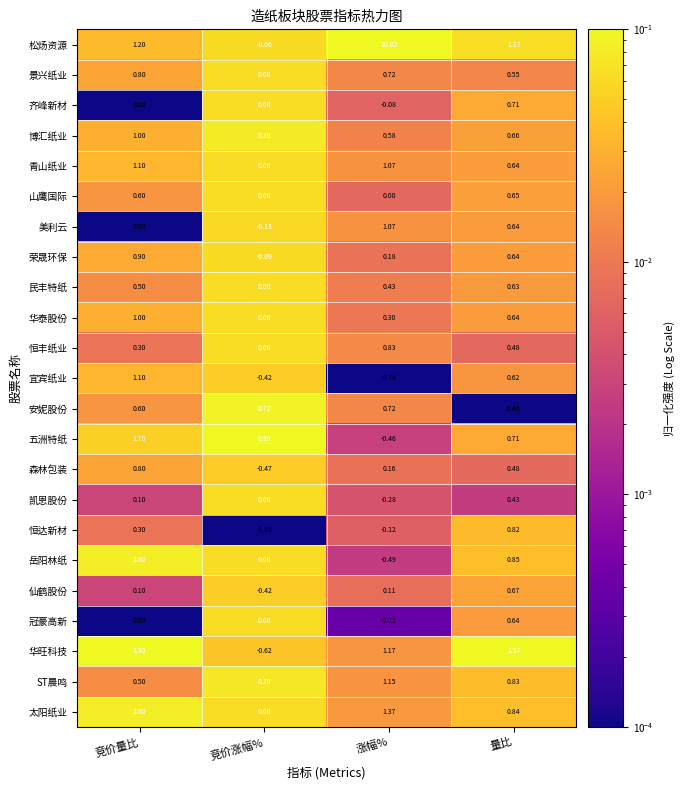

Which series has the largest total across all categories?

松炀资源